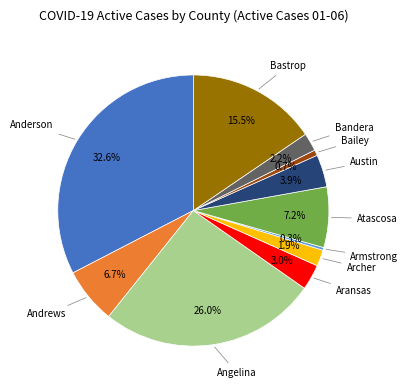

Is there a majority slice in this chart?

No